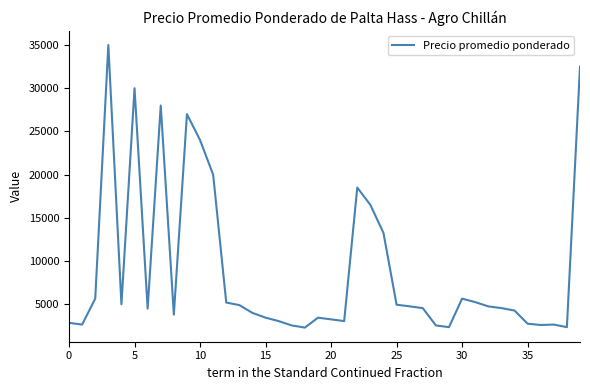

What is the greatest value displayed?

35000